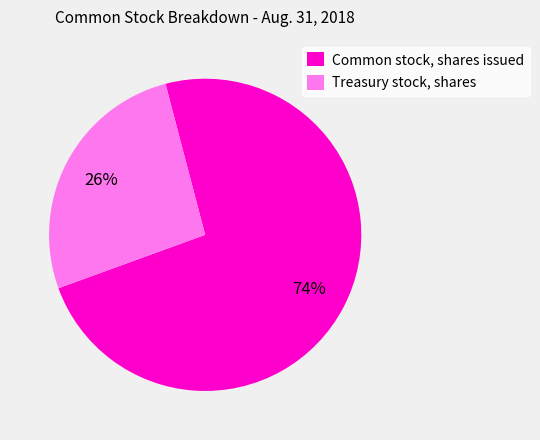

To the nearest percent, what is the combined percentage of Common stock, shares issued and Treasury stock, shares?

100%